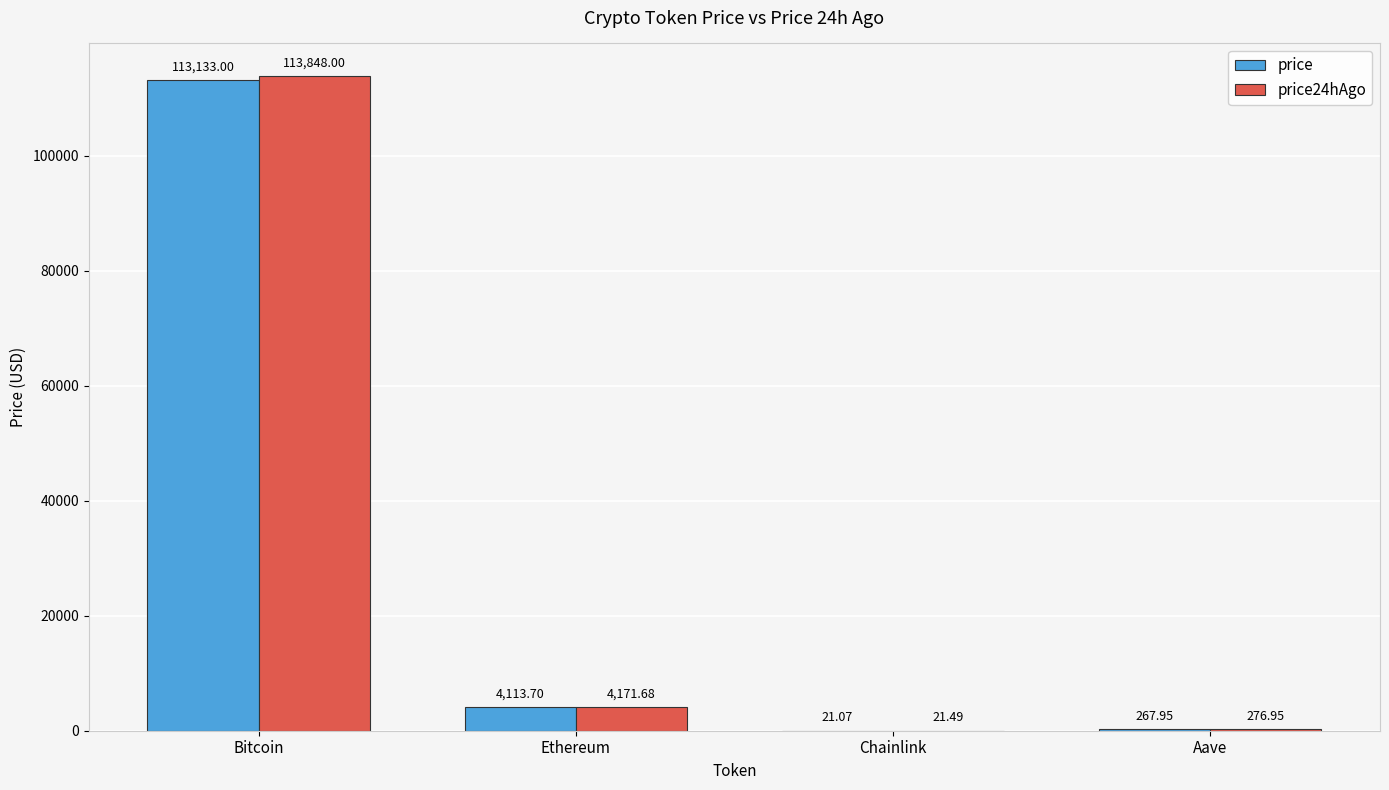

At which label does price first exceed 4113?

Bitcoin